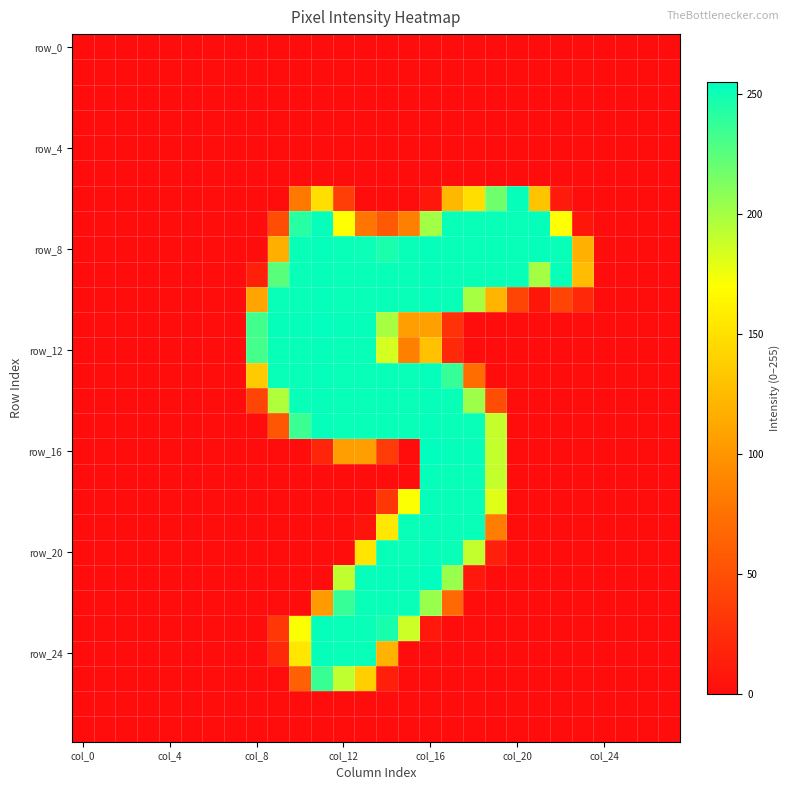

What is the greatest value displayed?

255